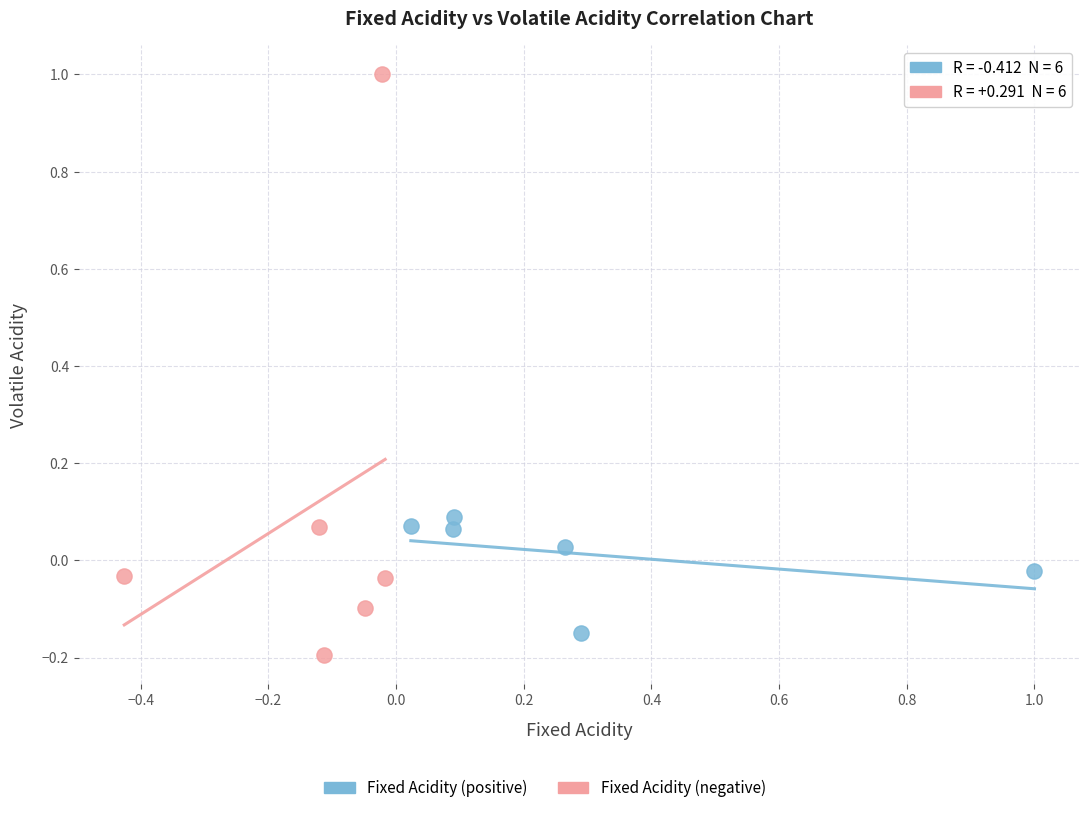

Which series reaches the minimum Y coordinate?

Fixed Acidity (negative)